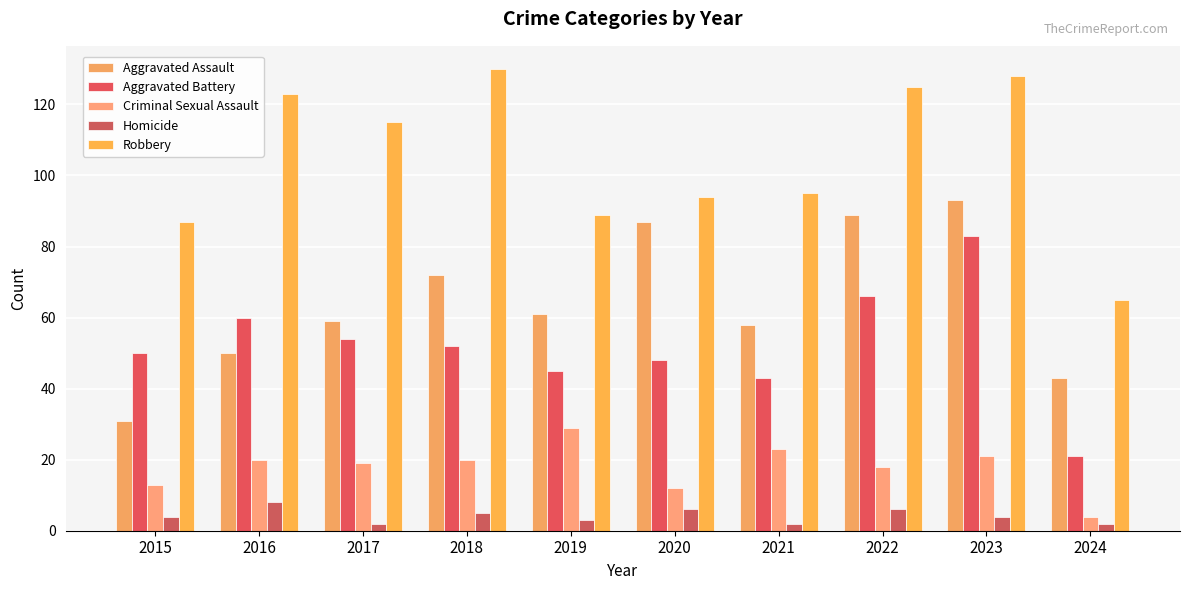

The value of Robbery at 2023 is 128. True or false?

True